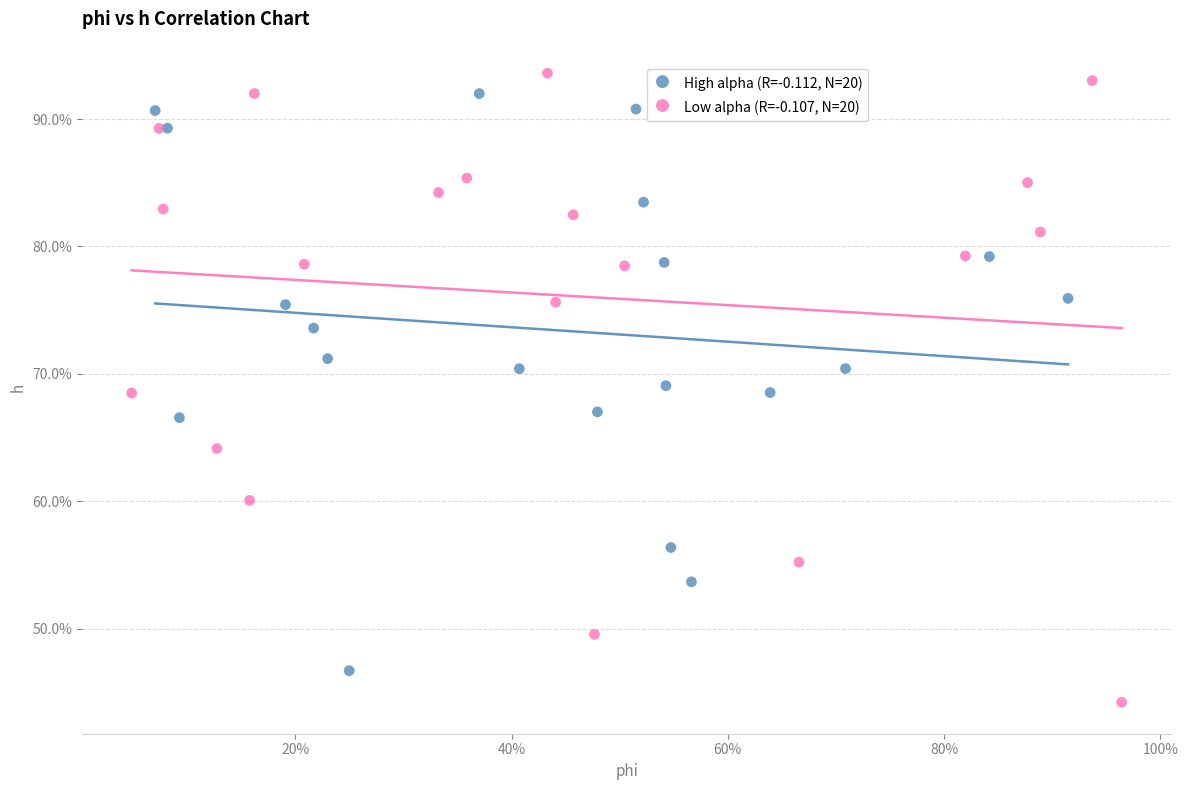

What are all the series names shown in the legend?

High alpha (R=-0.112, N=20), Low alpha (R=-0.107, N=20)